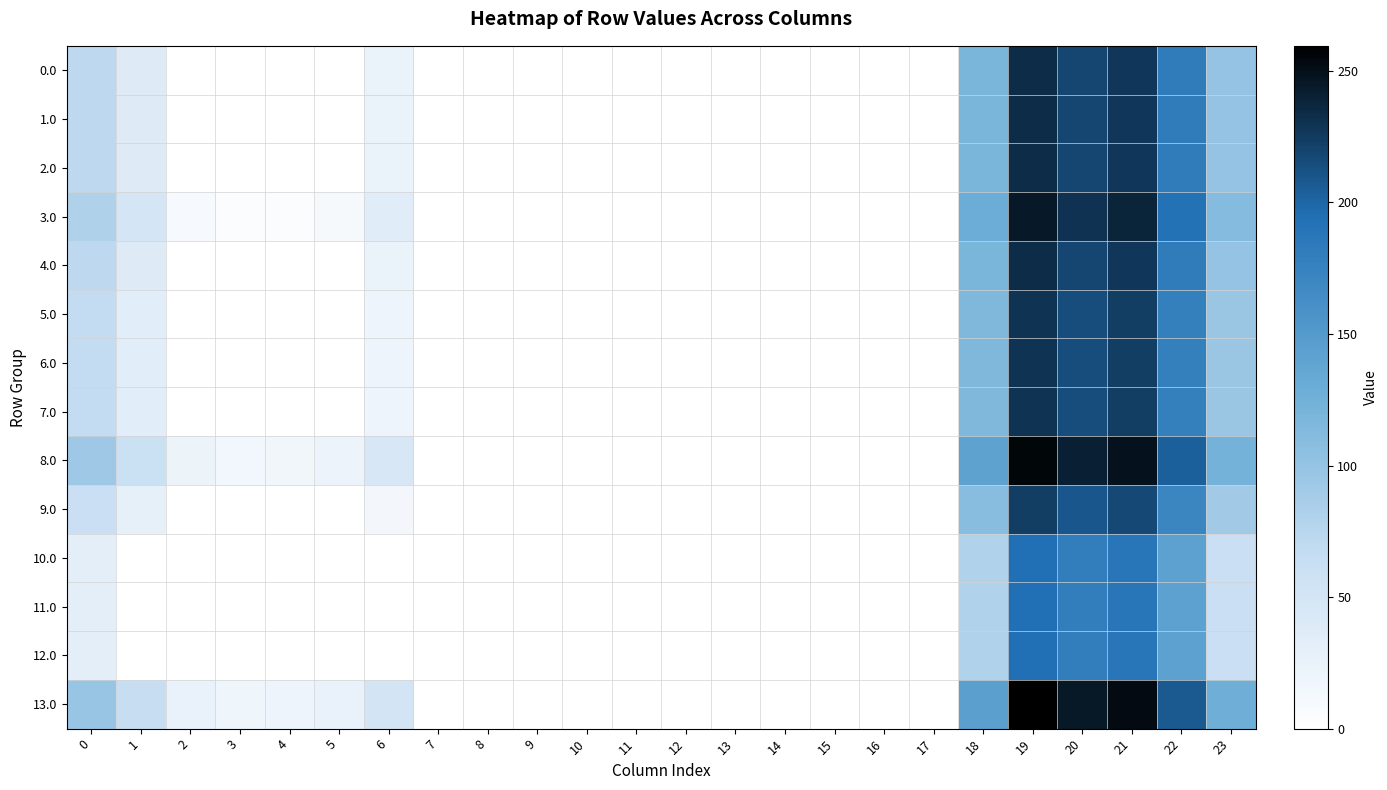

Which category has the highest value across all series?

19